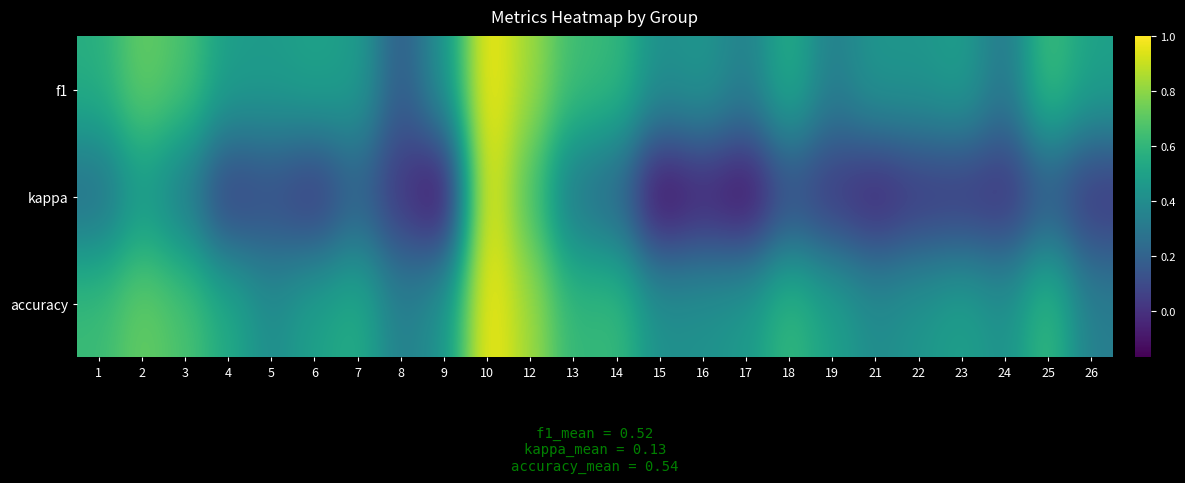

Reading left to right, transcribe all the data shown in this chart.

f1: 1=0.6	2=0.7	3=0.7	4=0.5	5=0.5	6=0.5	7=0.5	8=0.2	9=0.4	10=1.0	12=0.8	13=0.6	14=0.6	15=0.4	16=0.5	17=0.3	18=0.6	19=0.3	21=0.5	22=0.4	23=0.5	24=0.3	25=0.6	26=0.5
kappa: 1=0.2	2=0.5	3=0.3	4=0.0	5=0.1	6=0.0	7=0.2	8=0.0	9=-0.2	10=1.0	12=0.7	13=0.3	14=0.2	15=-0.2	16=-0.1	17=-0.2	18=0.1	19=0.0	21=-0.1	22=0.0	23=0.0	24=-0.0	25=0.1	26=0.0
accuracy: 1=0.6	2=0.7	3=0.7	4=0.5	5=0.4	6=0.5	7=0.6	8=0.3	9=0.4	10=1.0	12=0.8	13=0.6	14=0.6	15=0.4	16=0.4	17=0.5	18=0.6	19=0.5	21=0.4	22=0.4	23=0.5	24=0.4	25=0.6	26=0.3